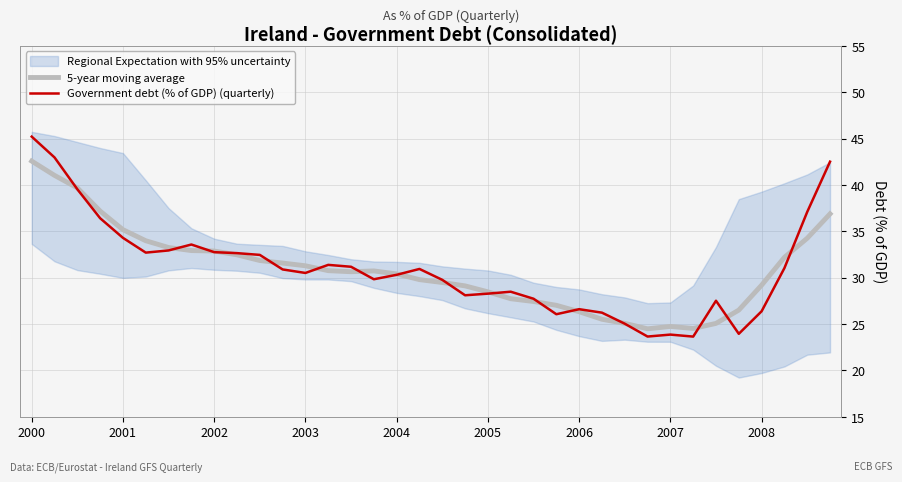

How many intersections are there between 5-year moving average and Government debt (% of GDP) (quarterly)?

16